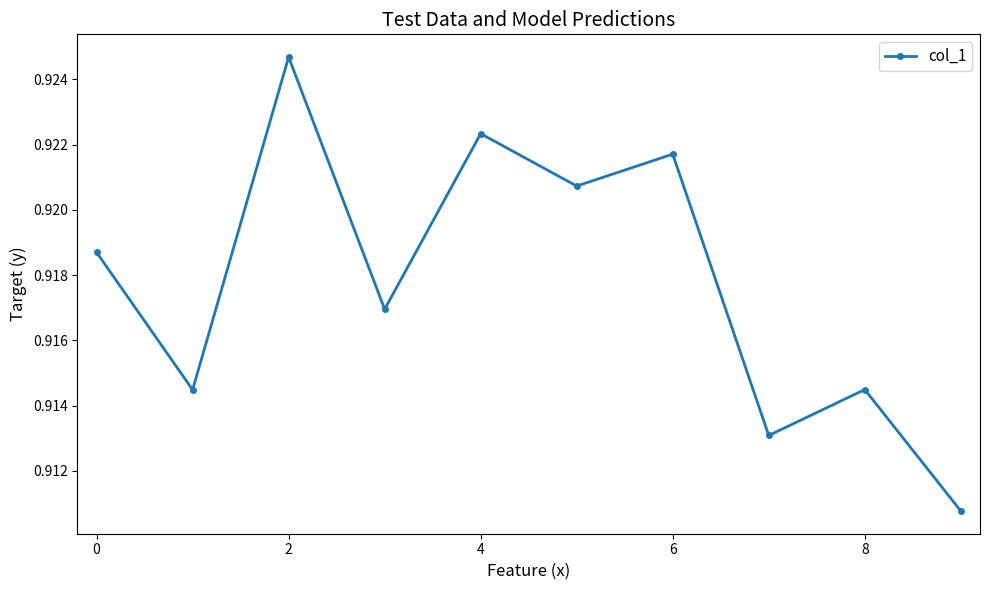

What is the sum of all values?

9.2